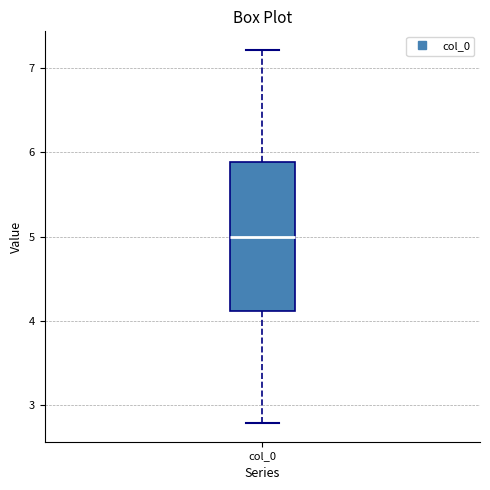

Where is the upper edge of the box for col_0 on the y-axis? The values are not printed on the chart, so give them approximately, as read against the axis.

5.9